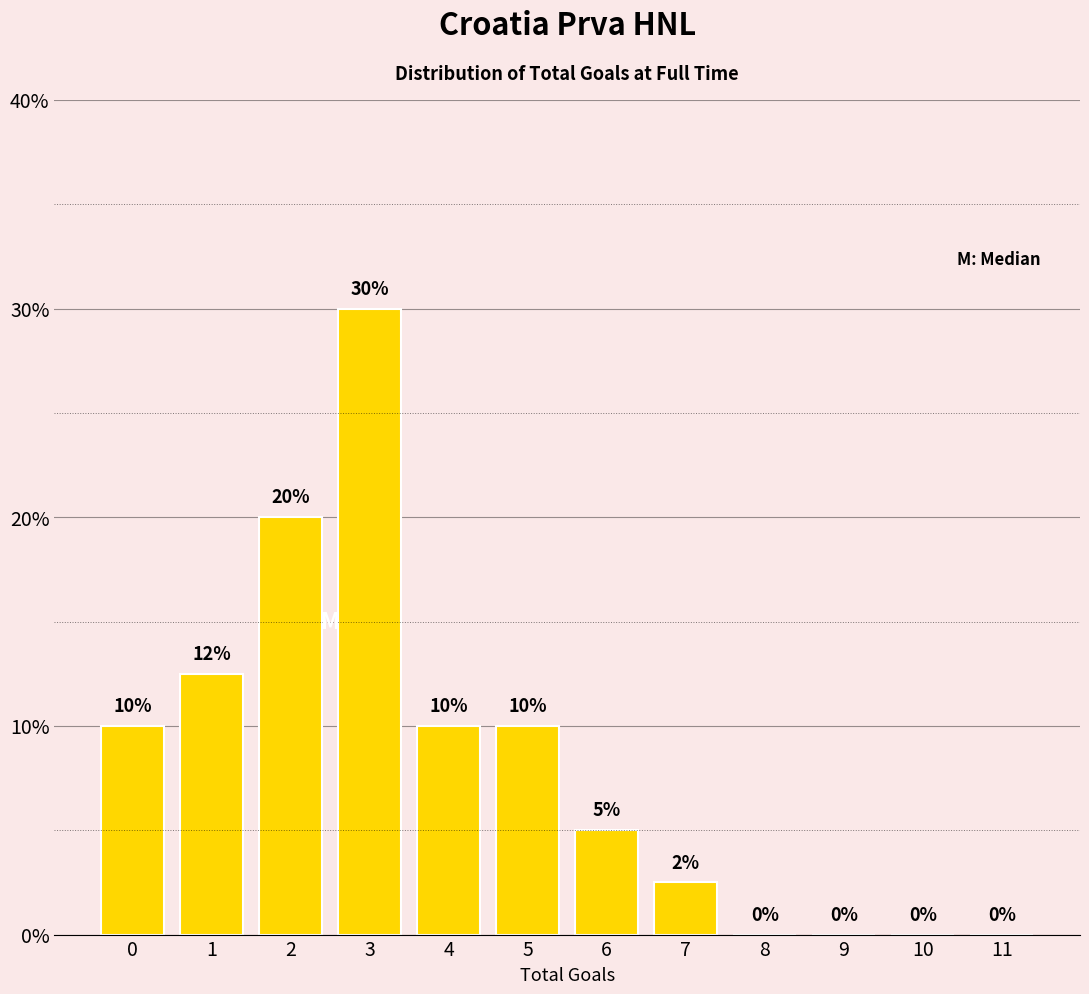

Between 7 and 3, which is larger?

3